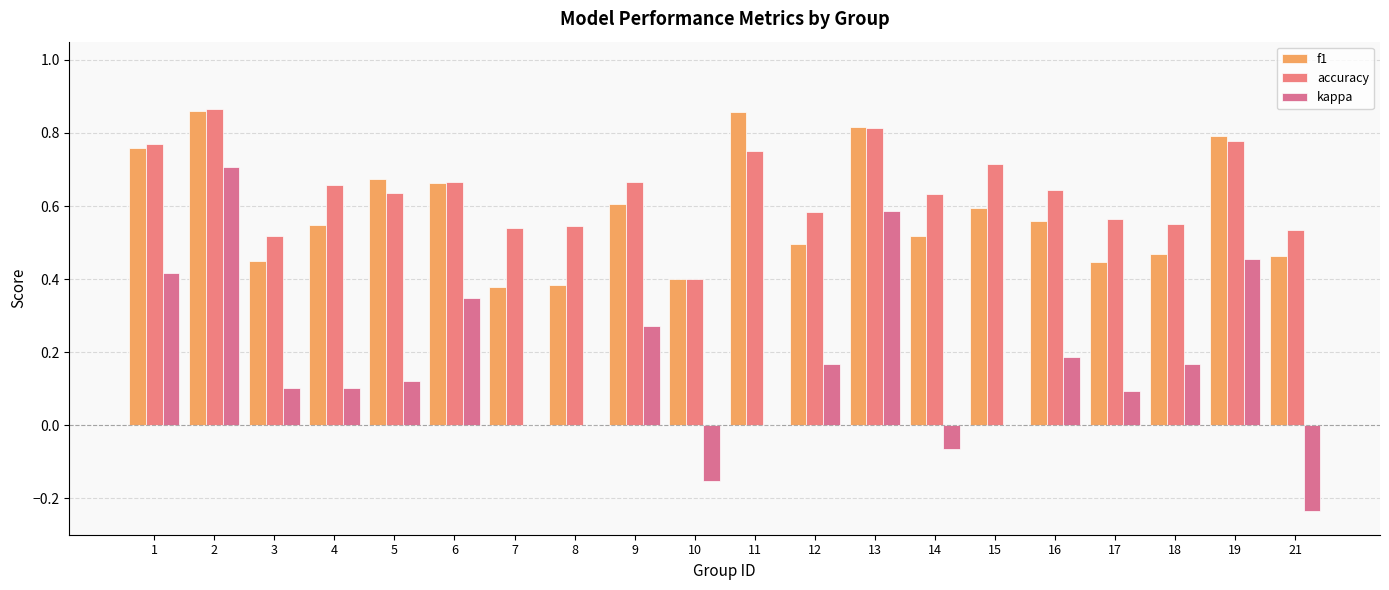

What is the difference between the accuracy values at 17 and 5?

0.1